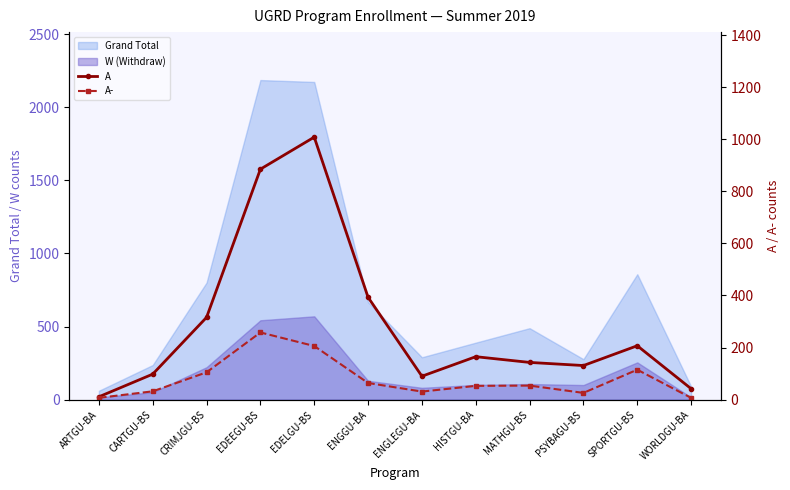

What is the label of the 8th point from the right?

EDELGU-BS